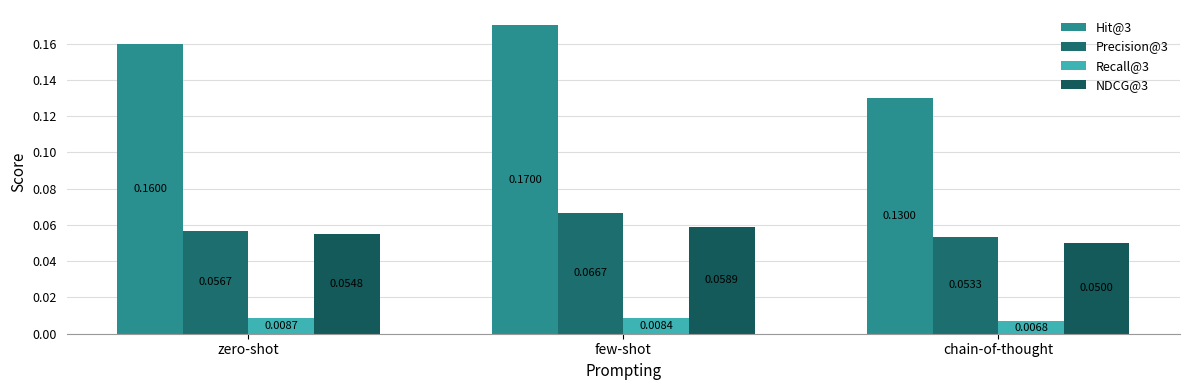

How many bars are there in total?

12